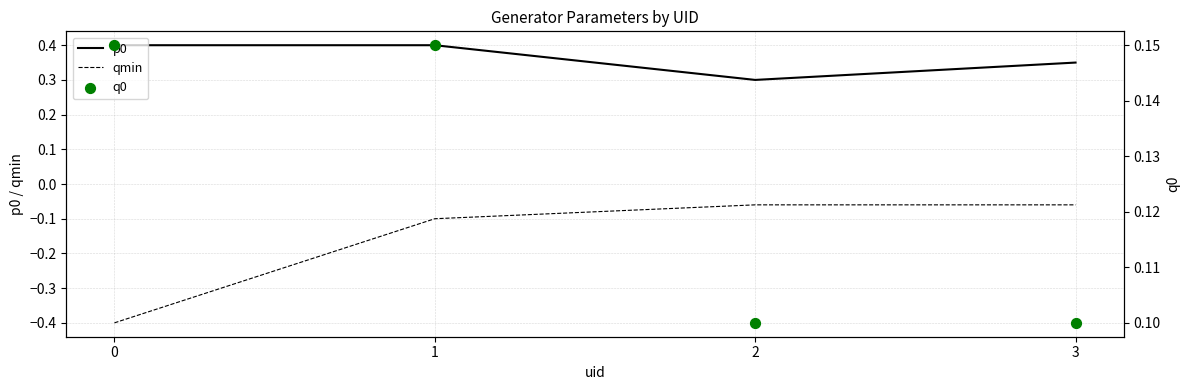

Which series has the largest total across all categories?

p0